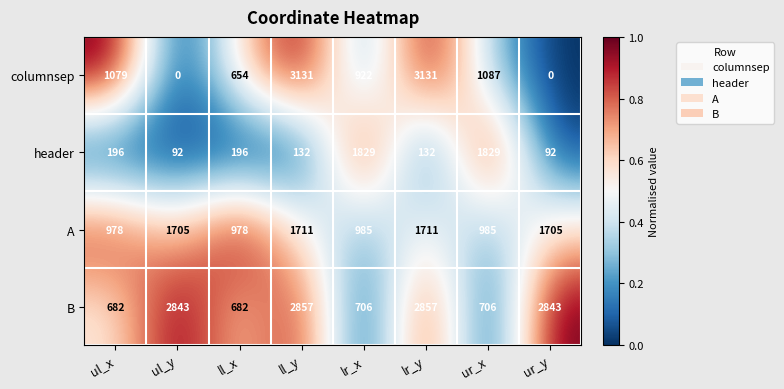

What is the approximate value of A at lr_y, to the nearest 10?

1710